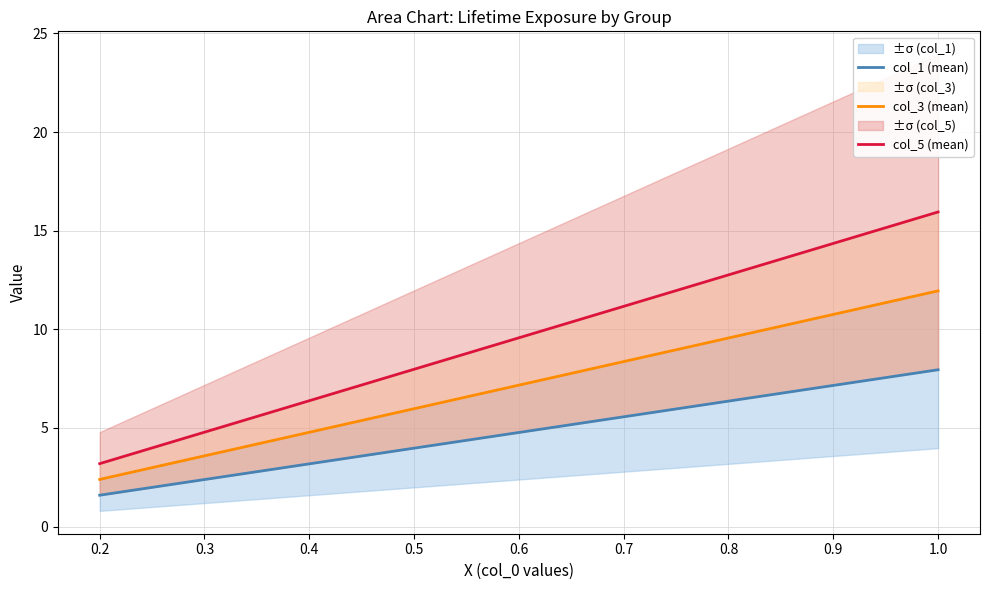

The value of col_1 (mean) at 1.0 is 11.5. True or false?

False